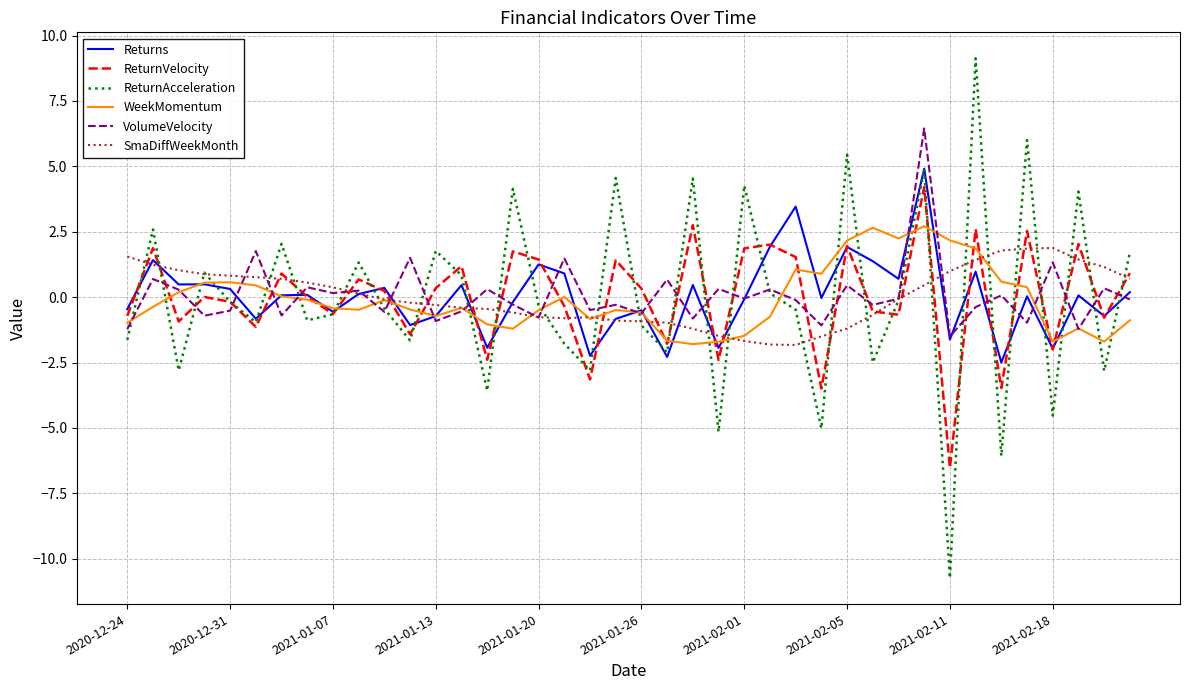

True or false: ReturnVelocity and VolumeVelocity intersect in this chart.

True